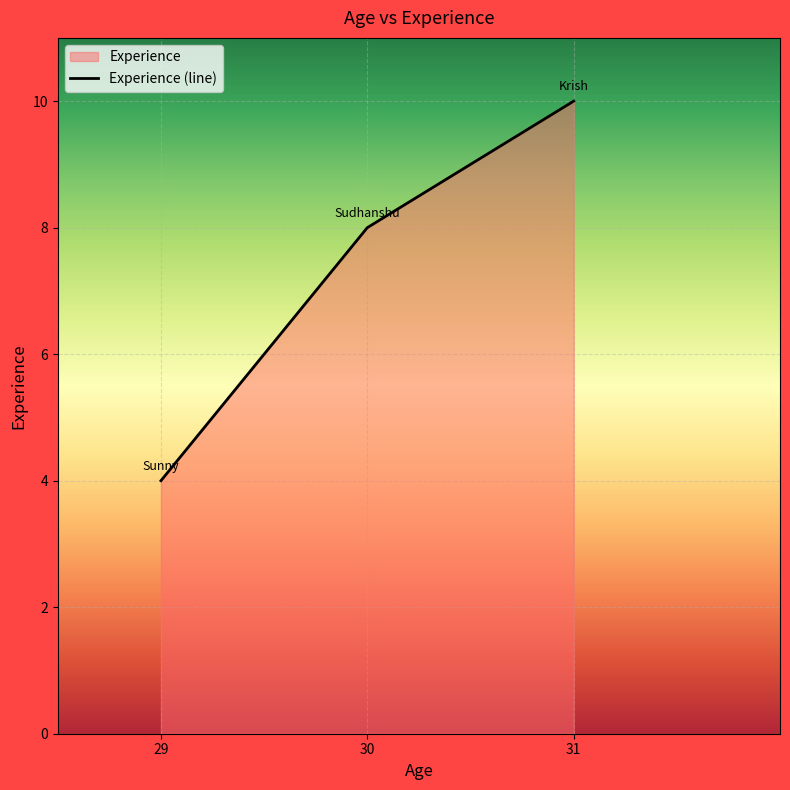

Does the chart display data point markers on the line(s)?

No